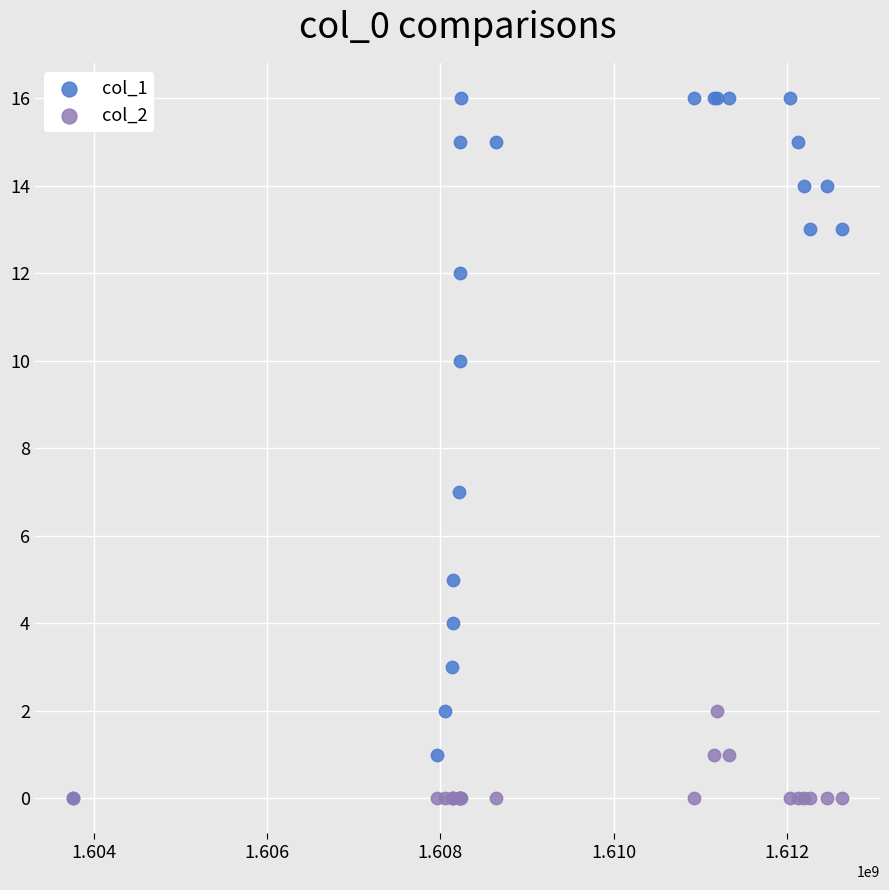

Across all series, what Y value is closest to 8?

7